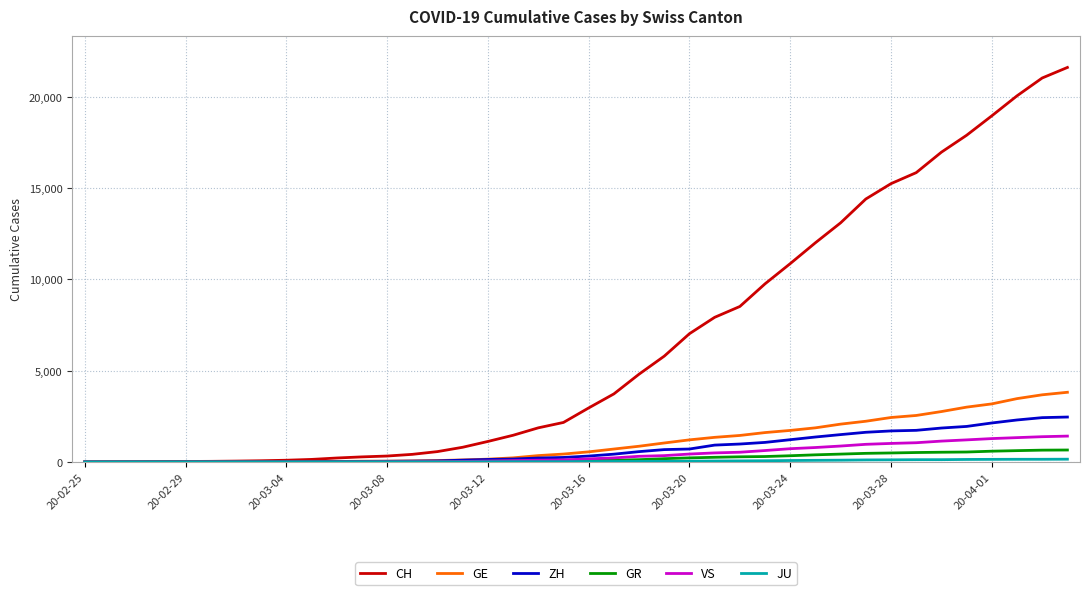

Which series has the largest total across all categories?

CH